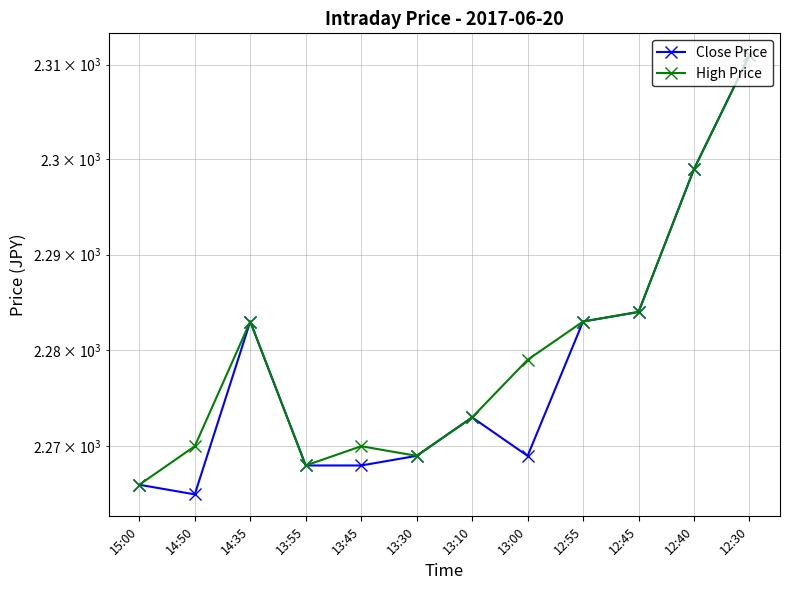

Rank the categories by Close Price value from highest to lowest.

12:30, 12:40, 12:45, 14:35, 12:55, 13:10, 13:30, 13:00, 13:55, 13:45, 15:00, 14:50